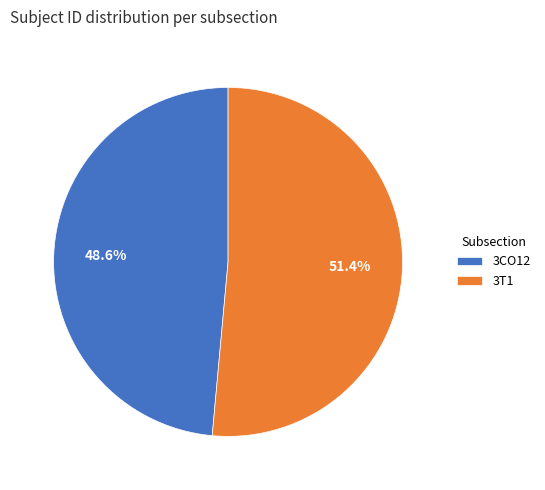

How many slices are in this pie chart?

2